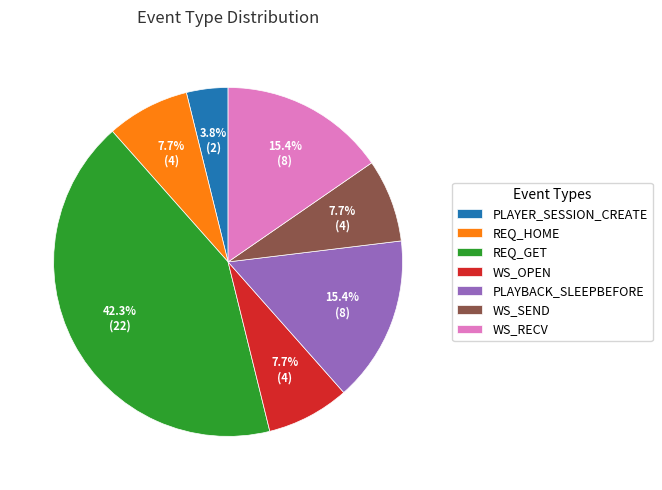

Which category has the biggest portion of the pie?

REQ_GET